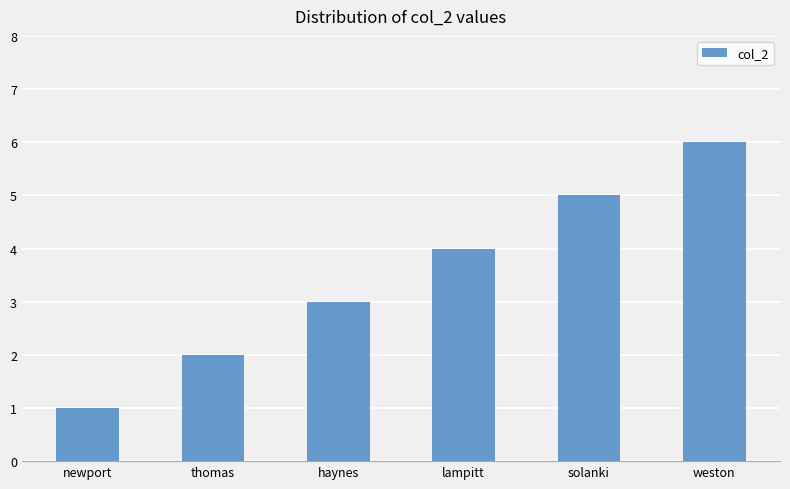

How many values are below 4?

3